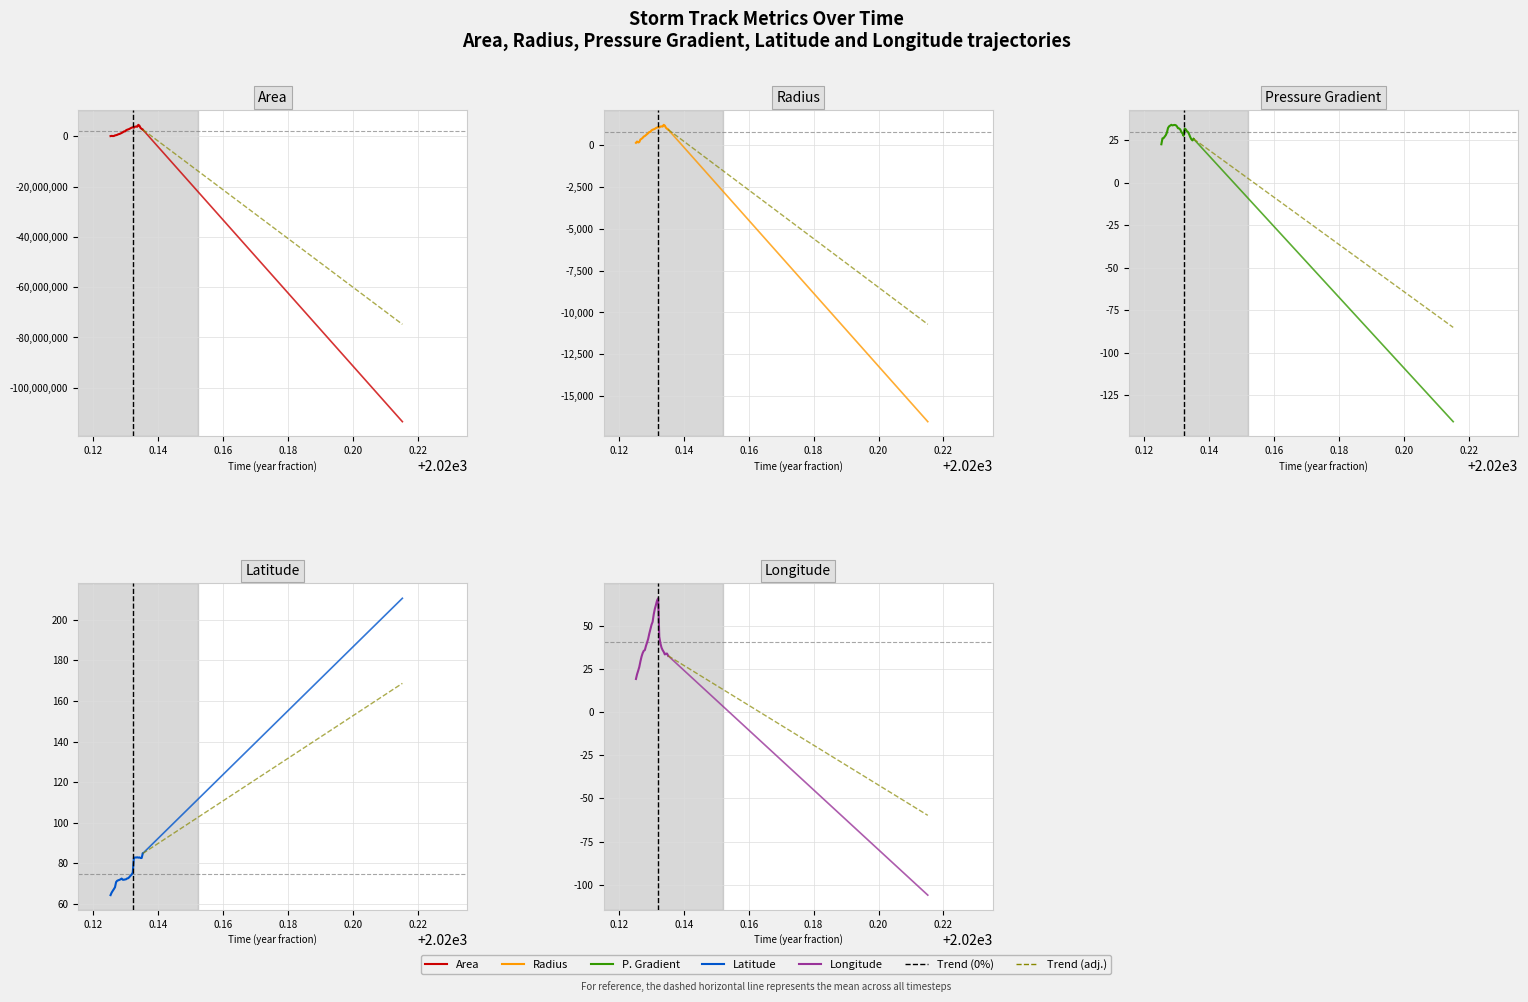

What is the sum of the lon values at 43878.375 and 43876.125?

69.9